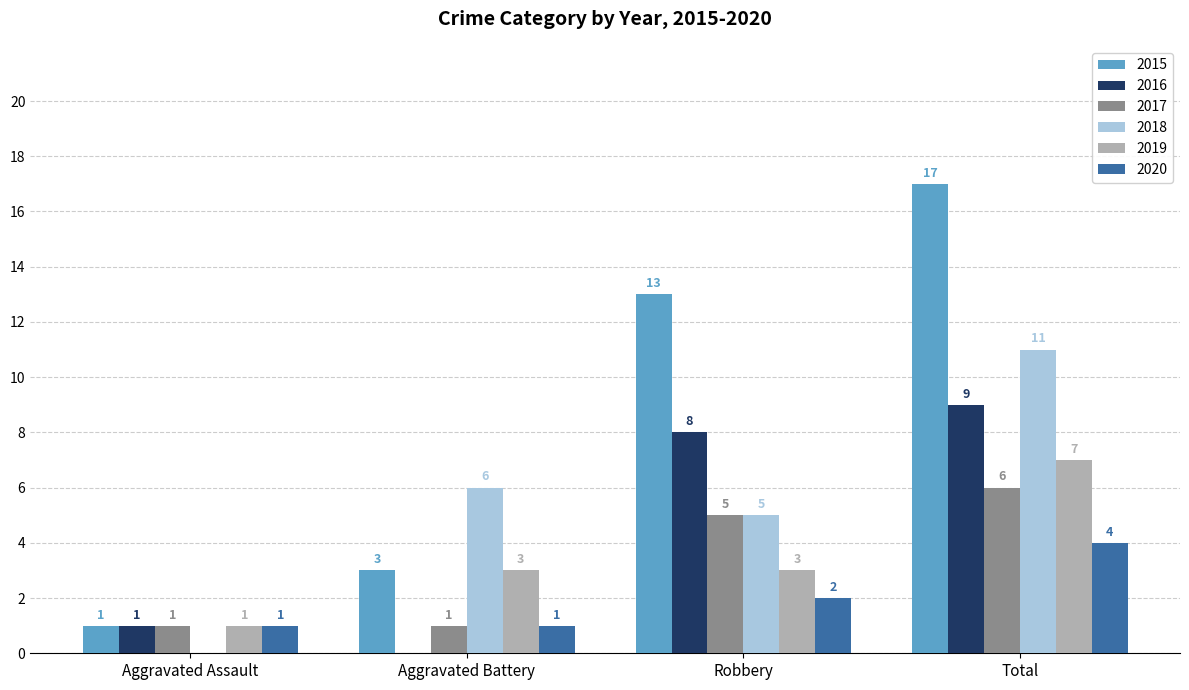

Is the value of 2020 at Aggravated Assault greater than the value of 2016 at Total?

No